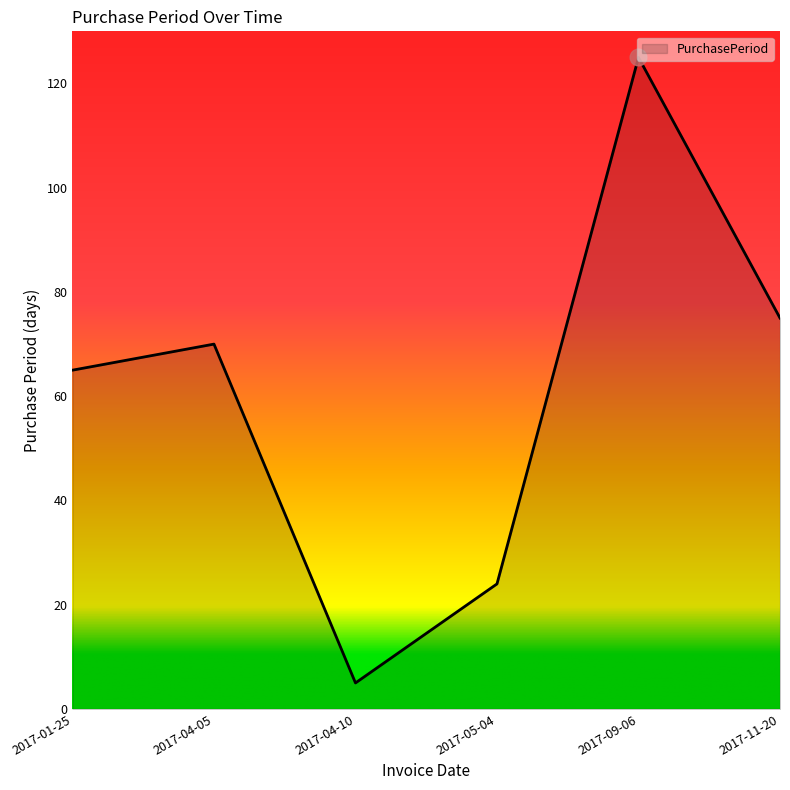

List the labels in order of value, largest first.

2017-09-06, 2017-11-20, 2017-04-05, 2017-01-25, 2017-05-04, 2017-04-10